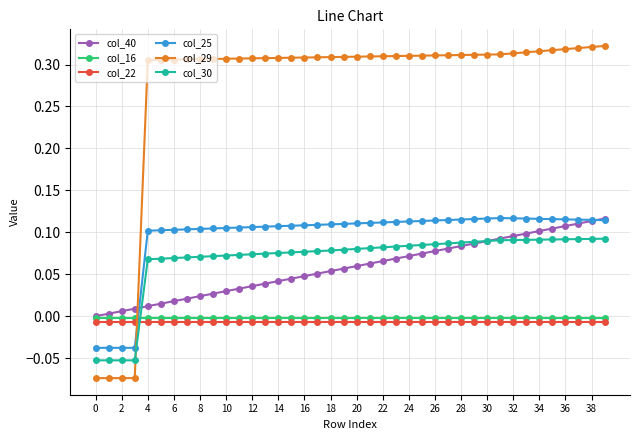

Which series has the widest spread of values?

col_29